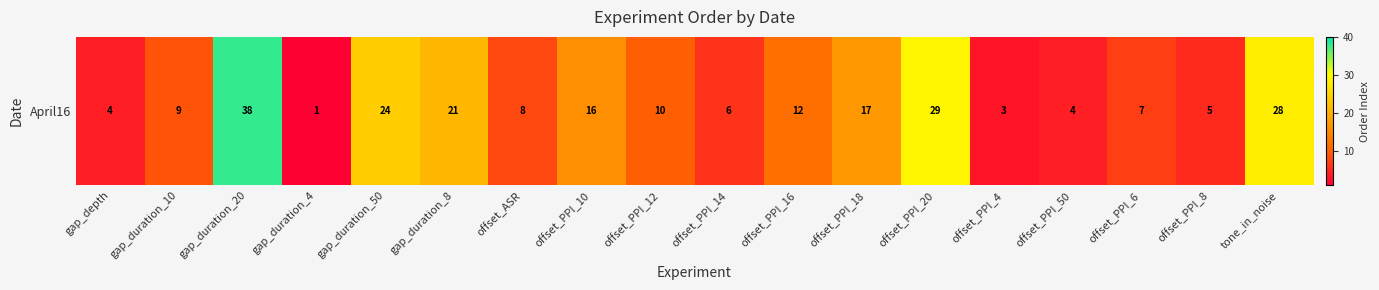

The chart shows a value of 40 at tone_in_noise. True or false?

False